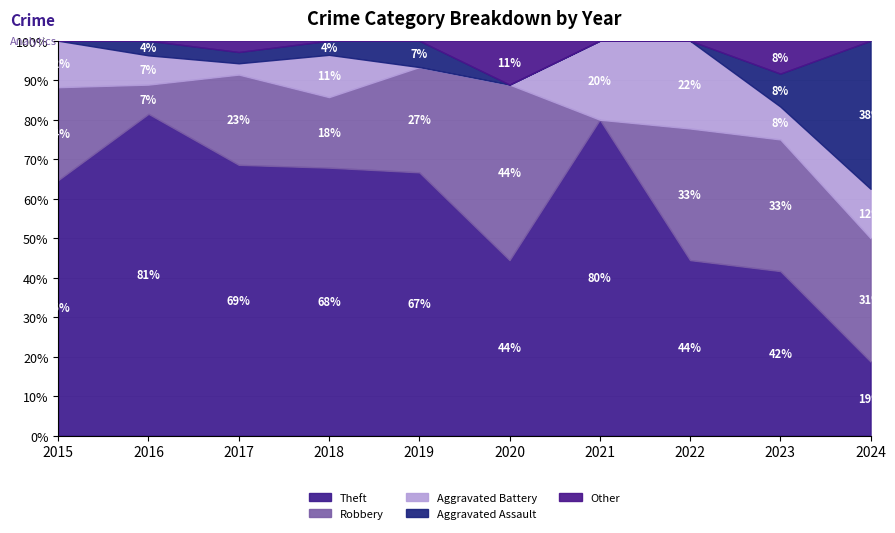

What is the sum of the Theft values at 2023 and 2015?

106.4